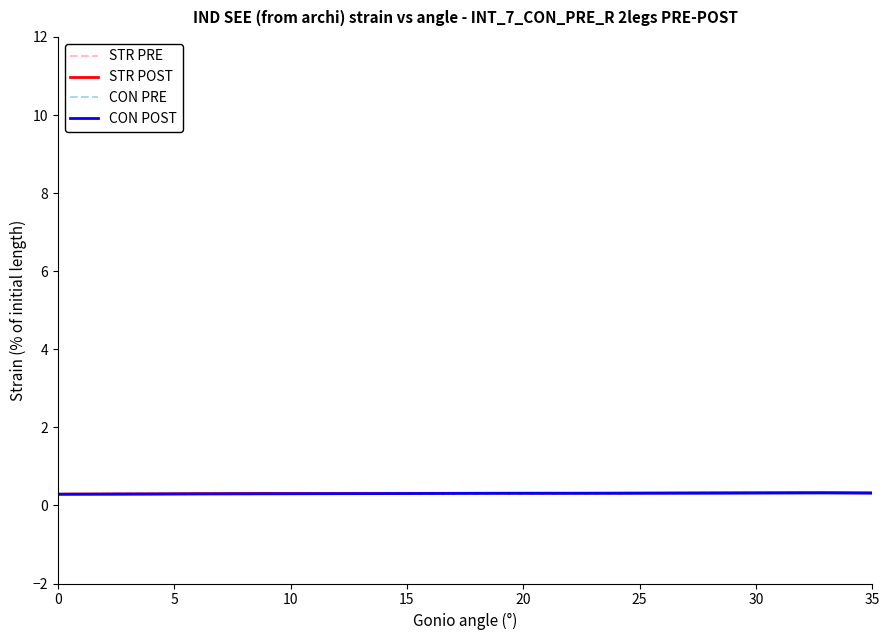

How many intersections are there between CON POST and STR PRE?

1